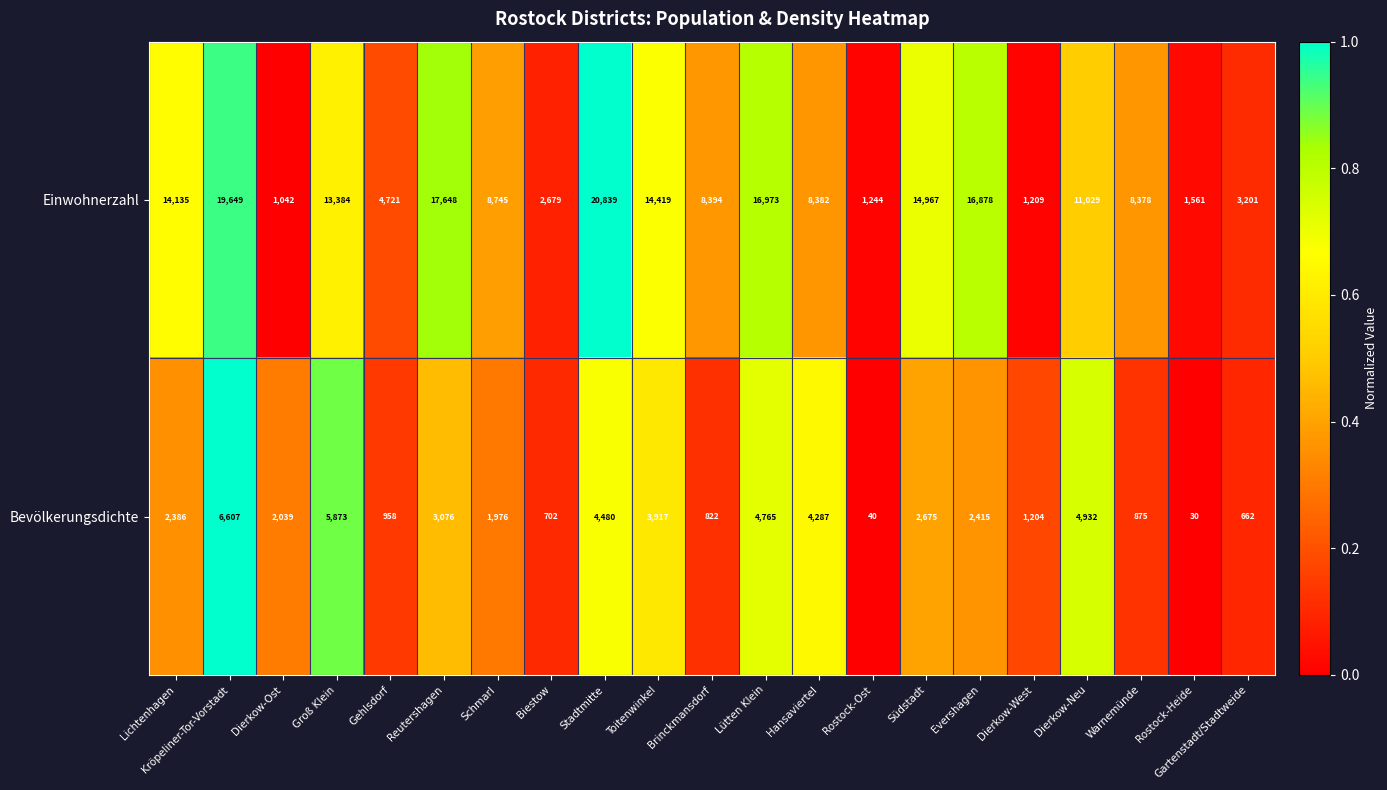

What is the difference between the maximum and second lowest values in the Bevölkerungsdichte series?

6567